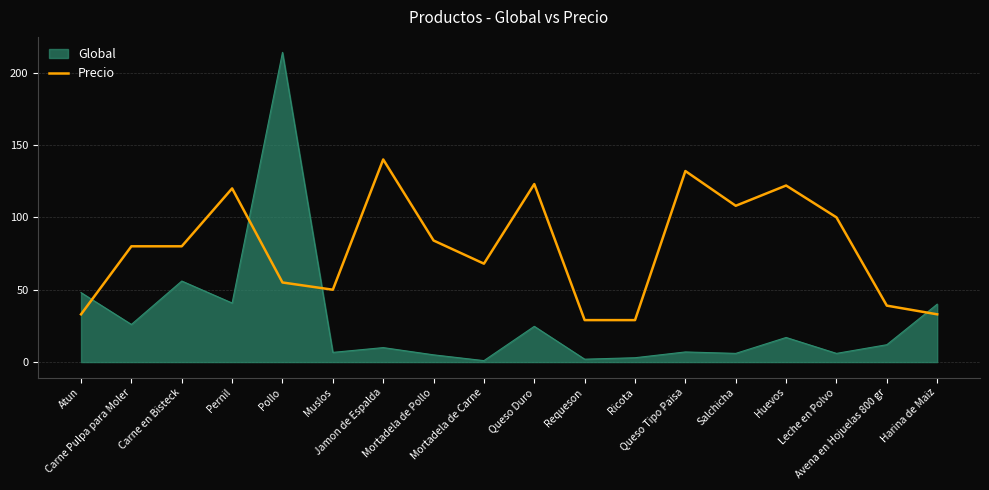

True or false: Precio and Global cross at least once.

True